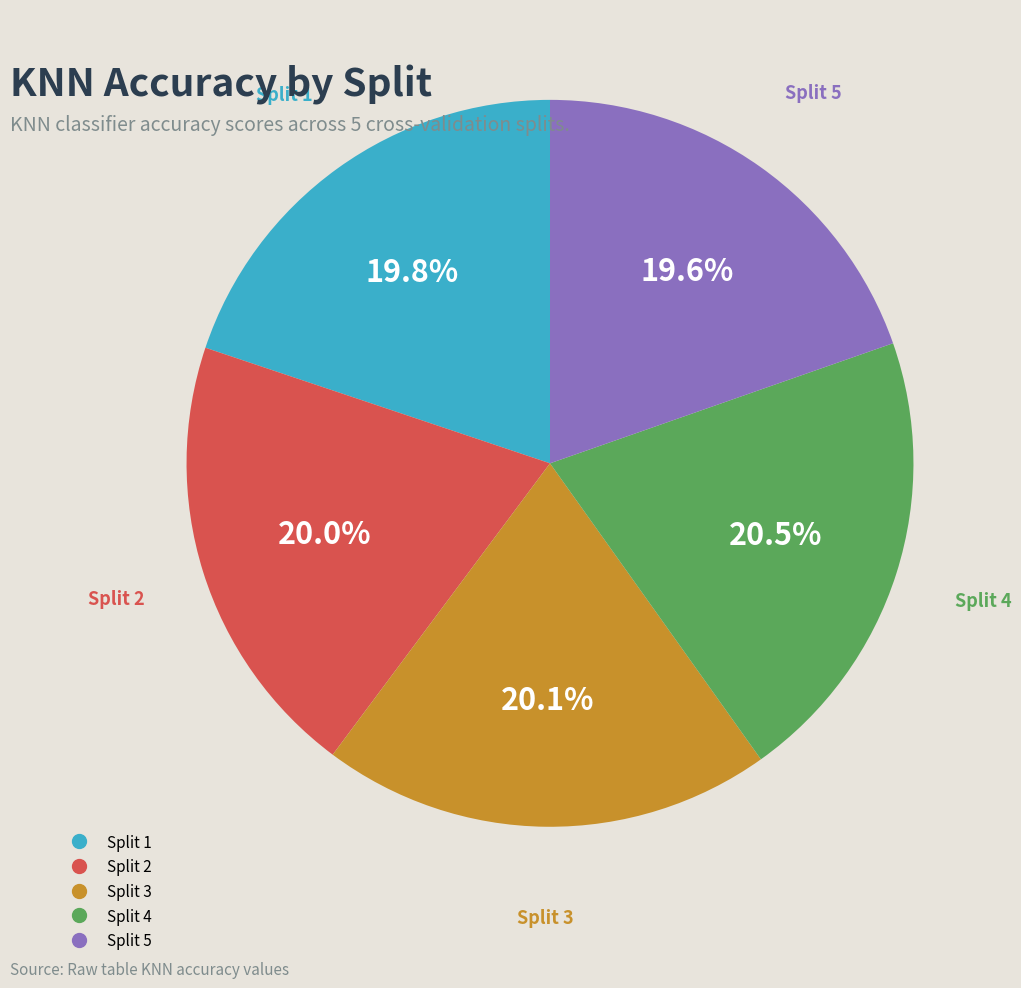

Does Split 3 represent more than half of the total?

No